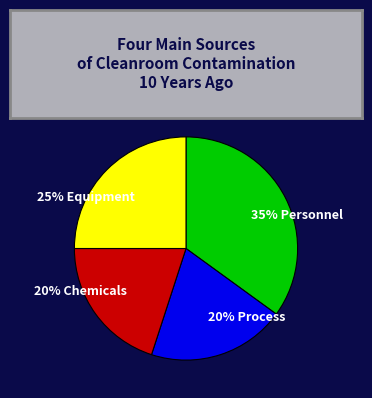

Is there any slice that represents more than half of the pie?

No